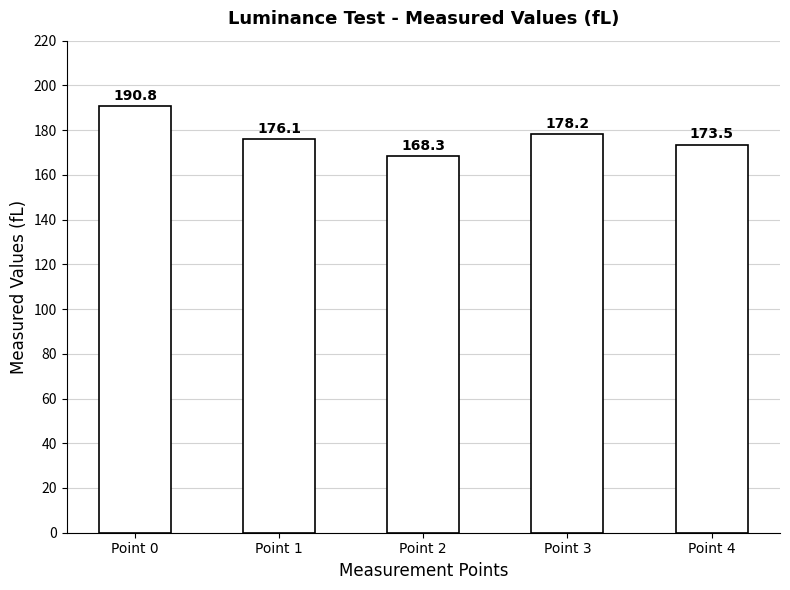

True or false: the data shows 190.8 at Point 0.

True